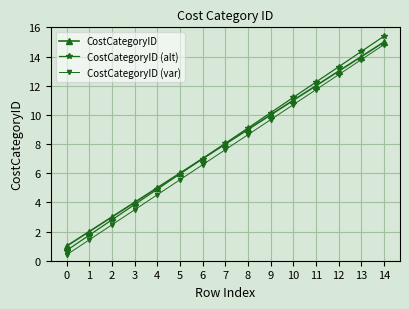

True or false: CostCategoryID (alt) has more than 1 points higher than both neighbors.

False